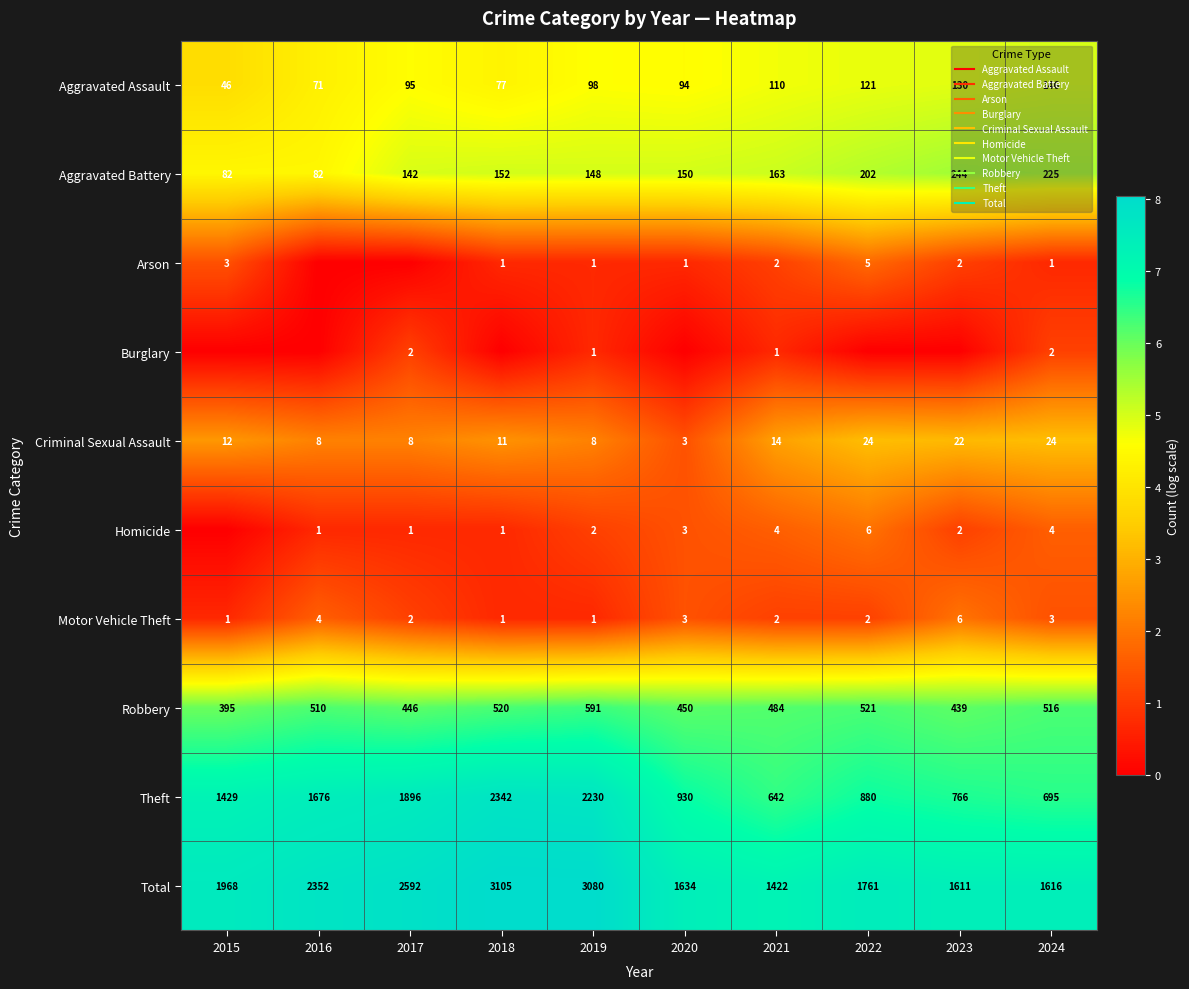

At which label is Burglary closest to 0?

2015